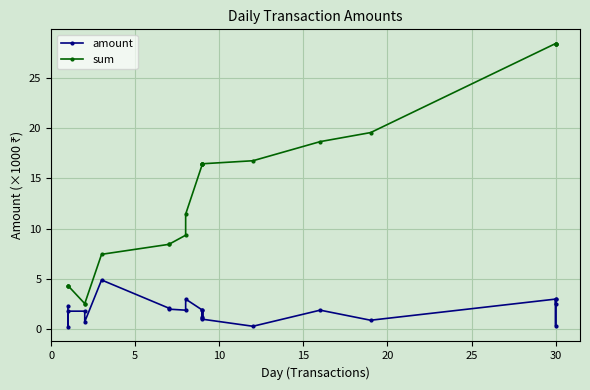

Is this an area chart (filled region under the line)?

No